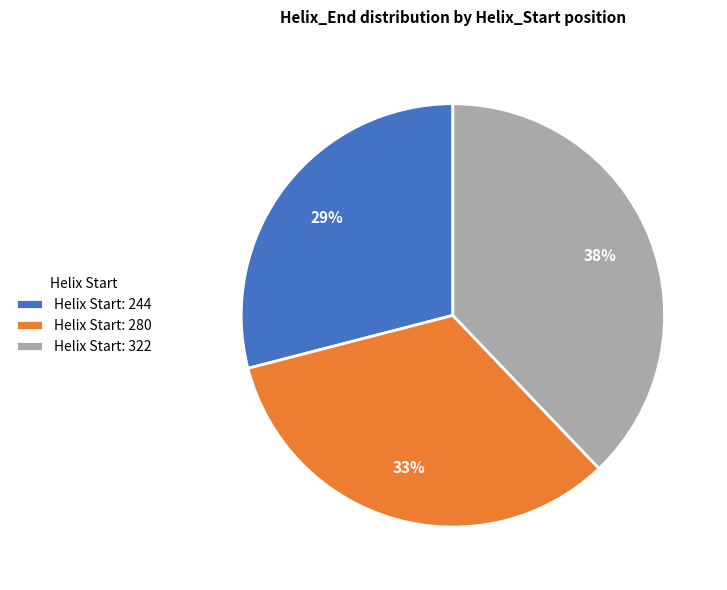

Do Helix Start: 244 and Helix Start: 322 together represent more than half of the pie?

Yes